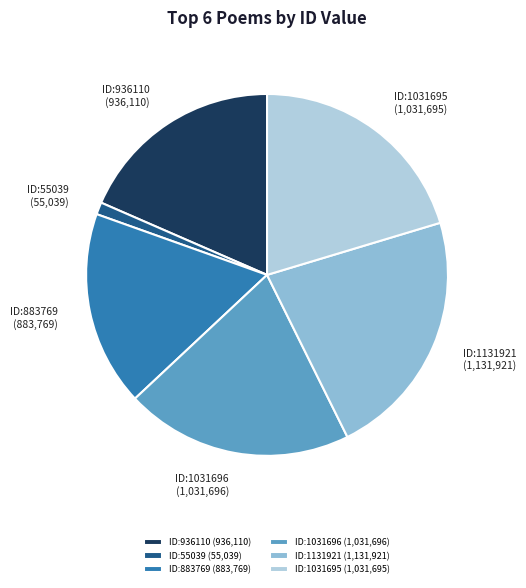

Is there a majority slice in this chart?

No